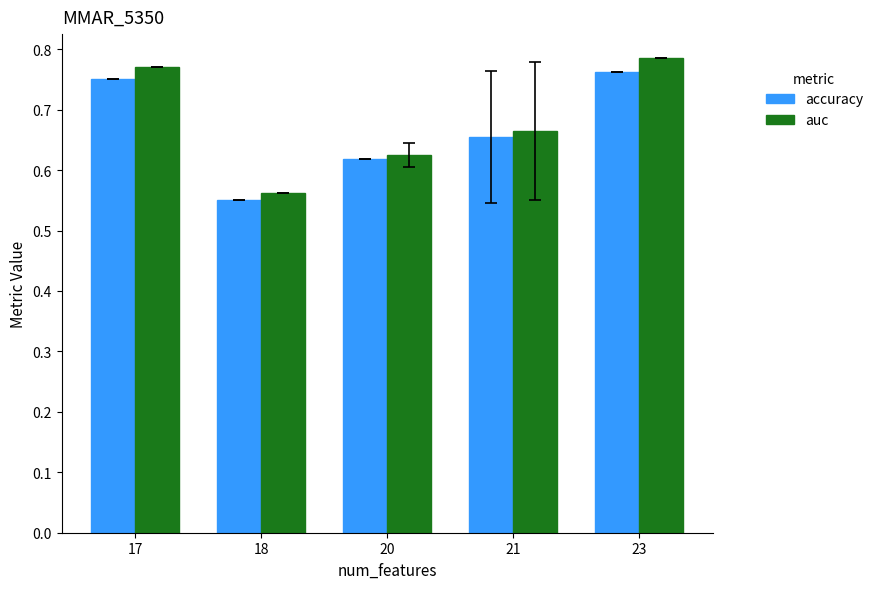

The value of auc at 23 is 1.2. True or false?

False